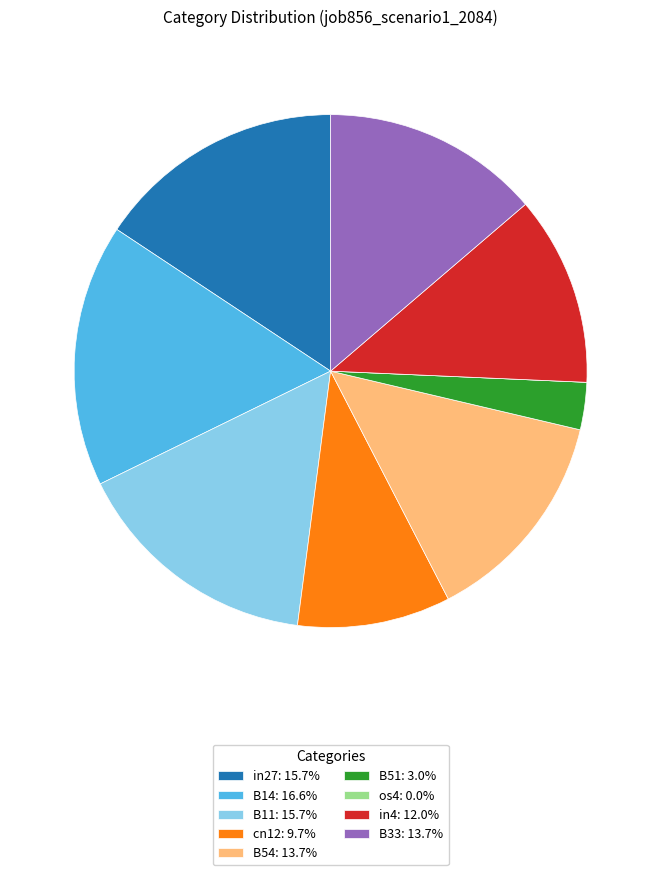

Combined, do B54: 13.7% and B51: 3.0% account for over 50%?

No